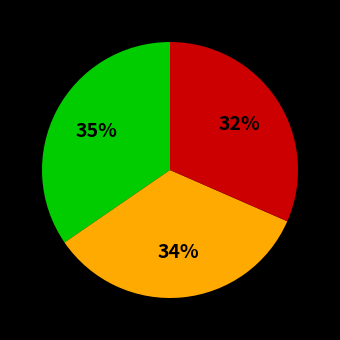

Does any single category account for the majority?

No